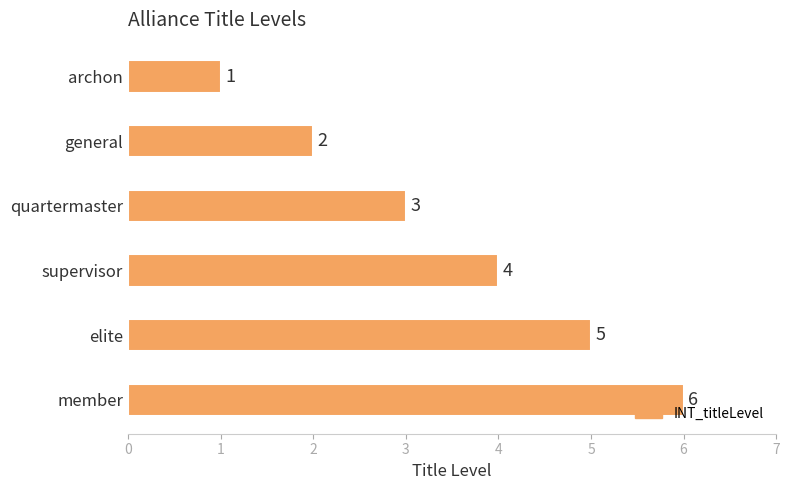

How many values are below 4?

3